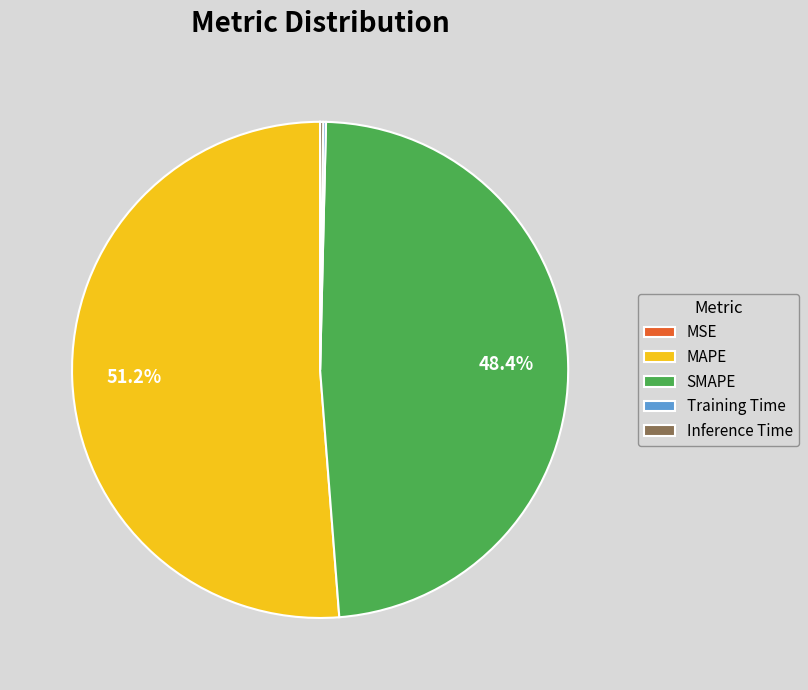

Which category has the biggest portion of the pie?

MAPE